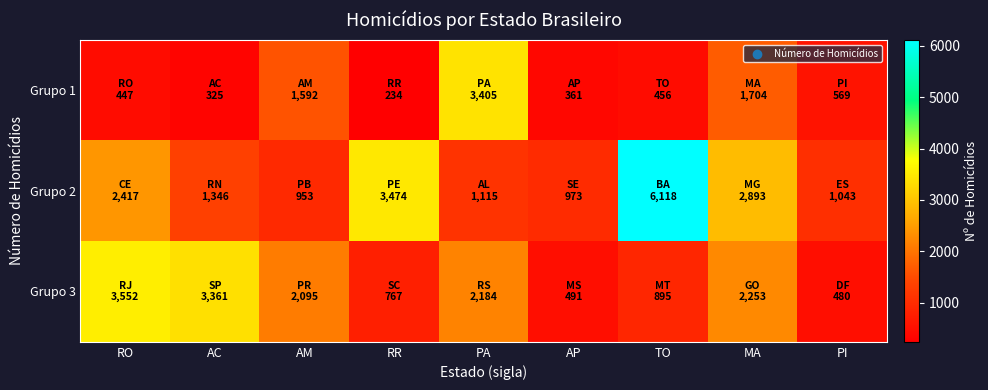

Rank the series by their maximum value, from highest to lowest.

Grupo 2, Grupo 3, Grupo 1